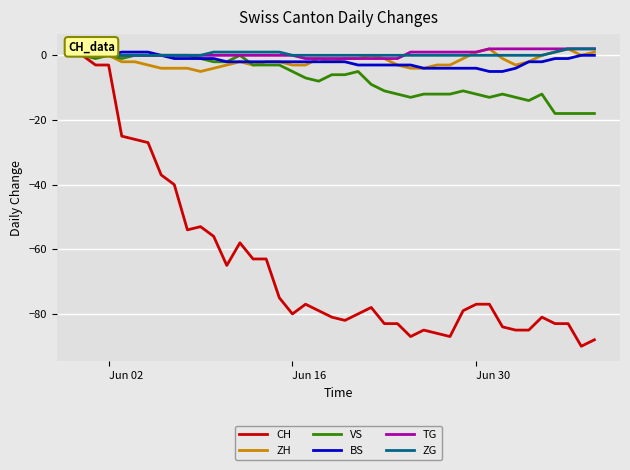

Which series has the largest range (max minus min)?

CH